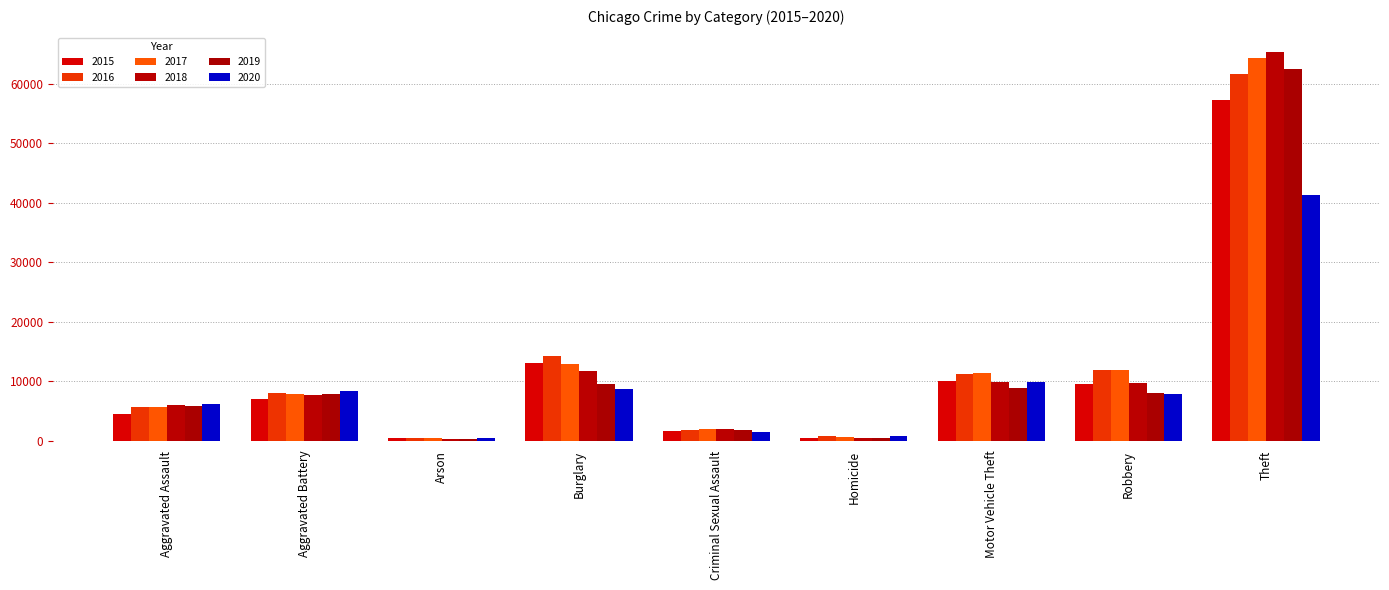

Is it true that 2020 equals 10735 at Robbery?

False